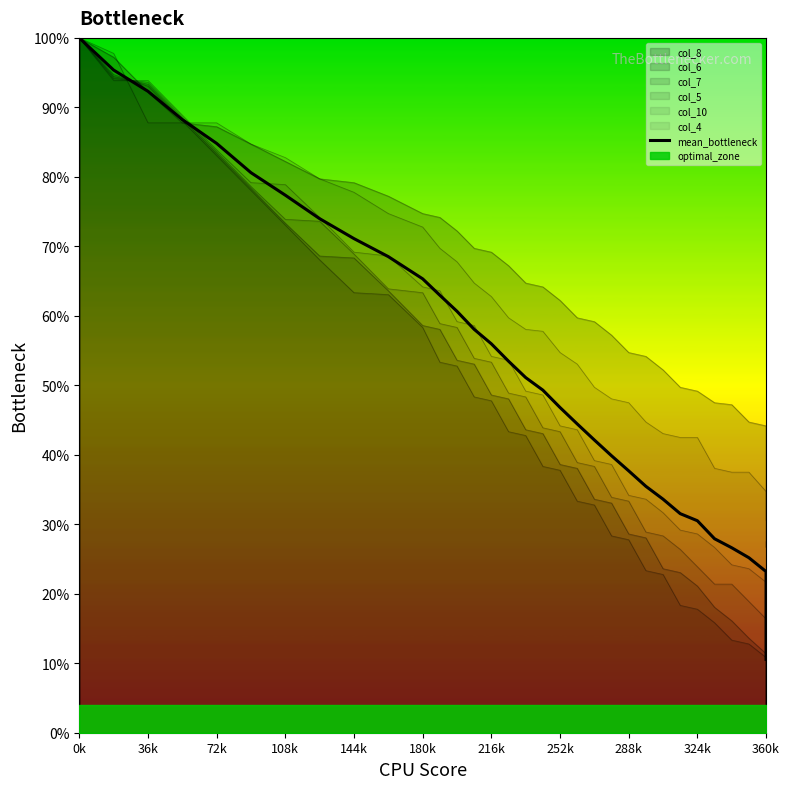

What is the greatest value displayed?

100.0